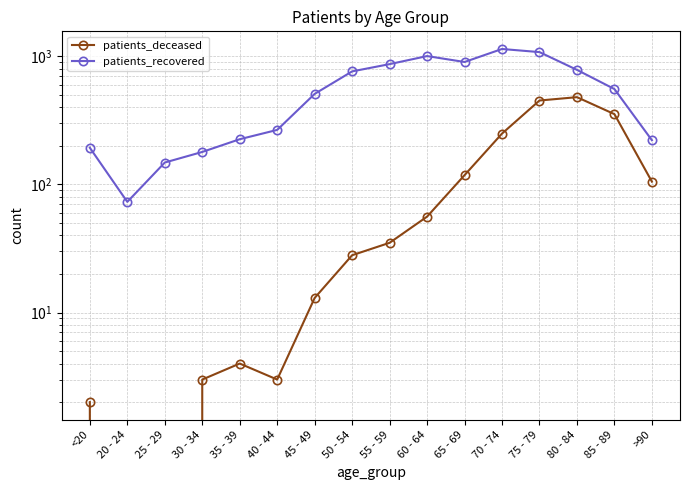

True or false: patients_deceased and patients_recovered intersect in this chart.

False